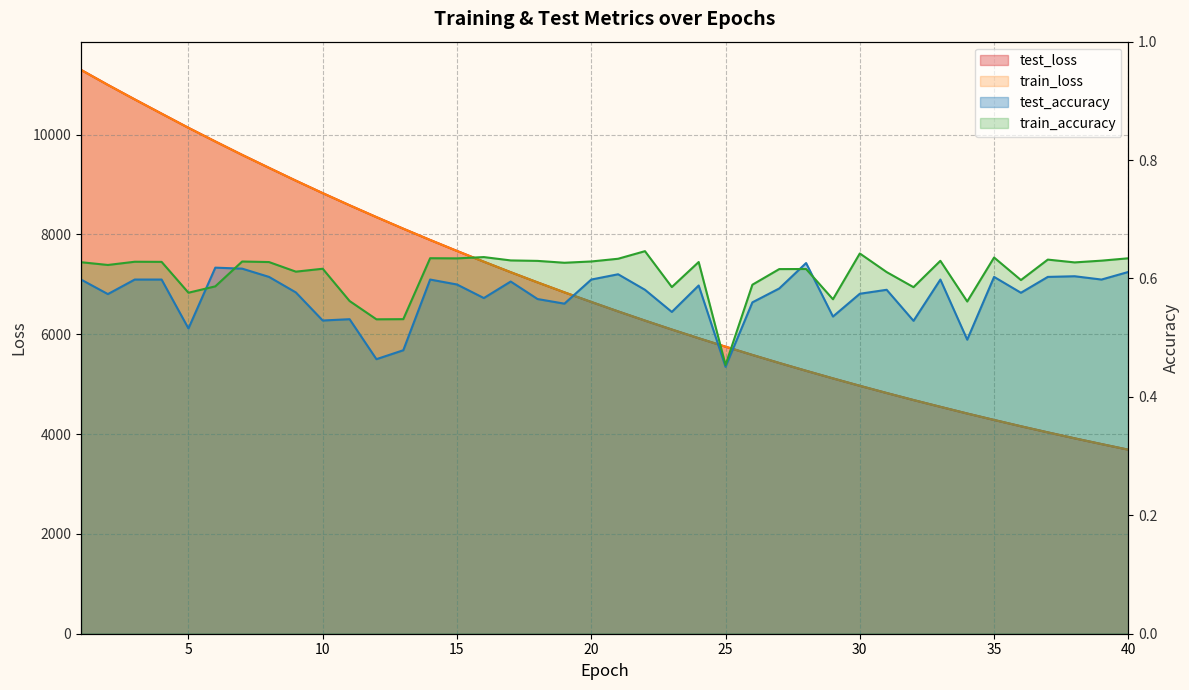

At which label is test_loss closest to 7493?

16